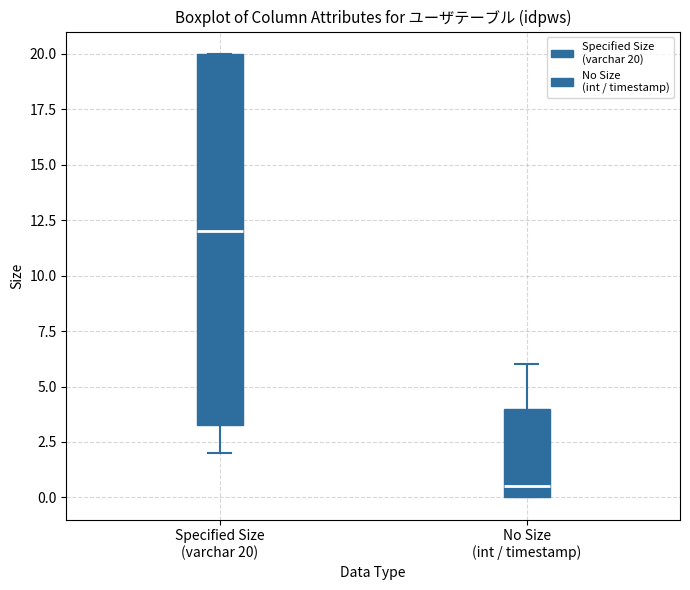

Reading left to right, transcribe this box plot: for each box, give where its median line is, the range the box spans, and where its two whiskers end, as read against the y-axis. The values are not printed on the chart, so give them approximately, as read against the axis.

Specified Size (varchar 20): median 12.0, box 3.5 to 20.0, whiskers 2.0 to 20.0
No Size (int / timestamp): median 0.5, box 0.0 to 4.0, whiskers 0.0 to 6.0